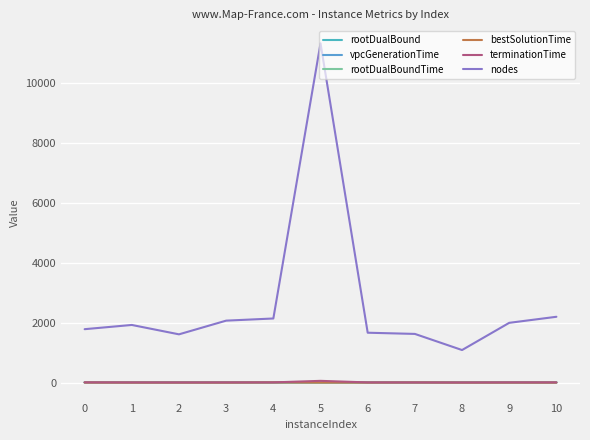

How many lines are shown in the chart?

6